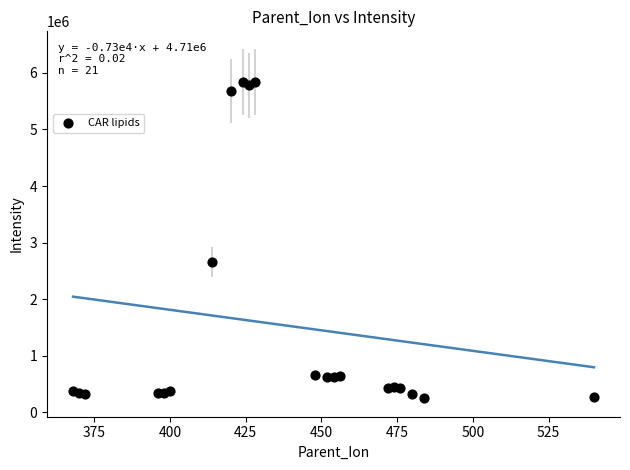

What is the range of Y values (max minus min)?

5581423.4